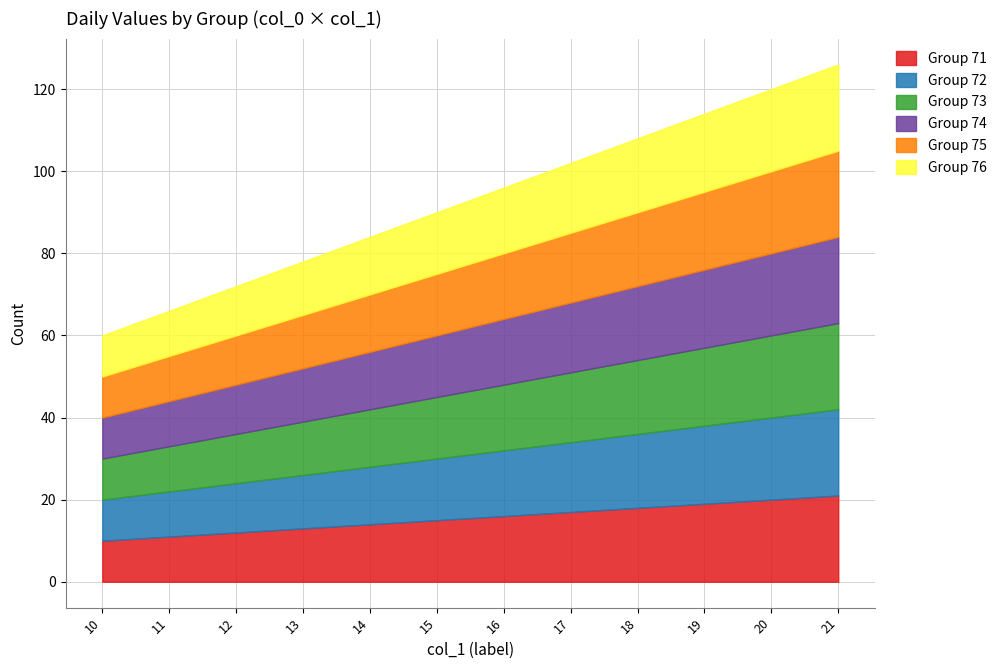

Which has a higher value, 17 or 10?

17